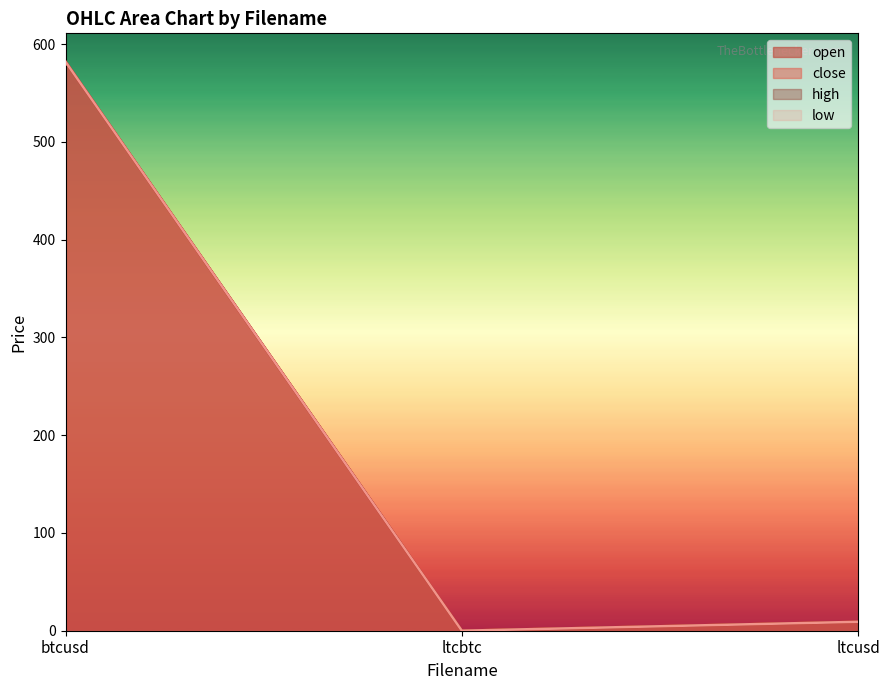

What is the label of the 3rd point from the right?

btcusd